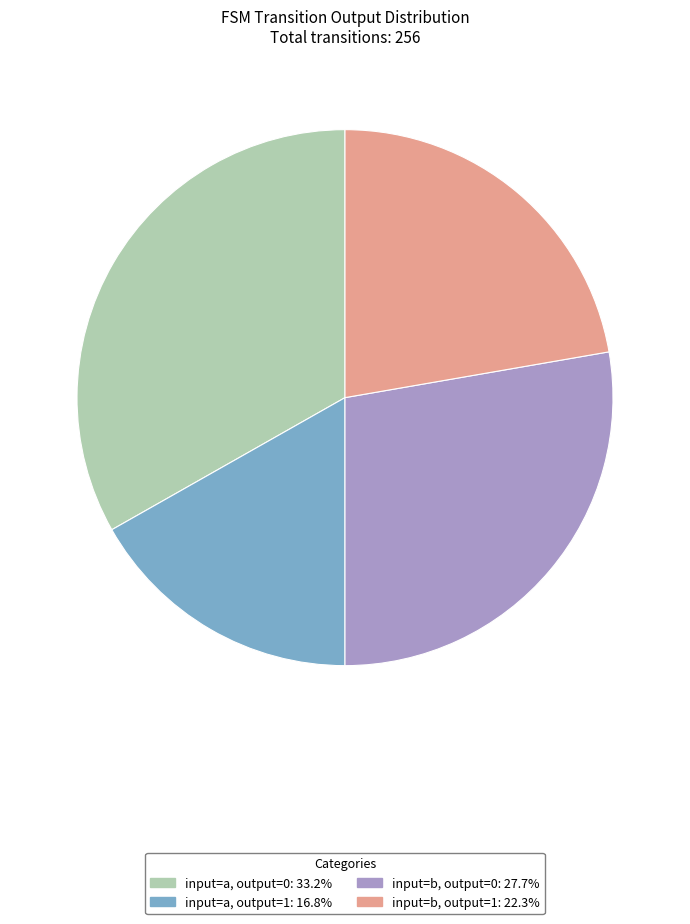

Does any single category account for the majority?

No